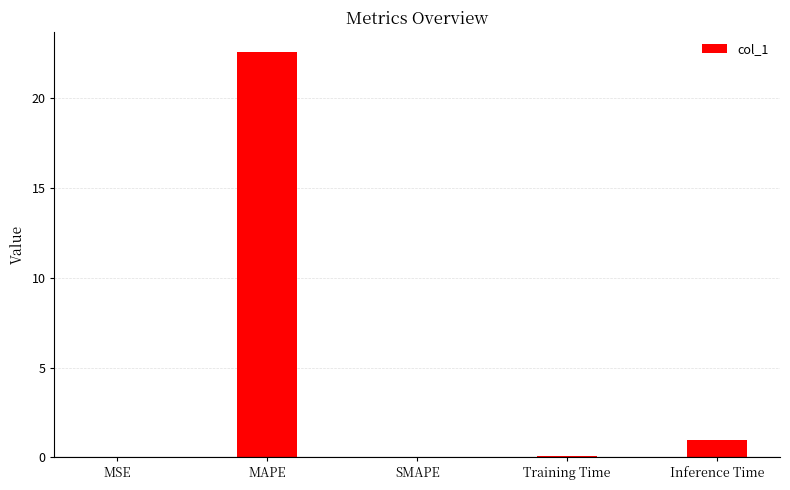

Between SMAPE and Inference Time, which is larger?

Inference Time